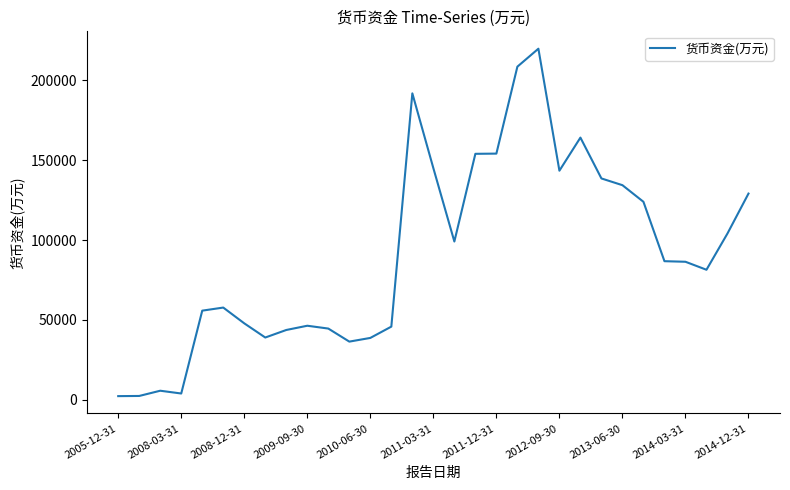

How many lines are shown in the chart?

1